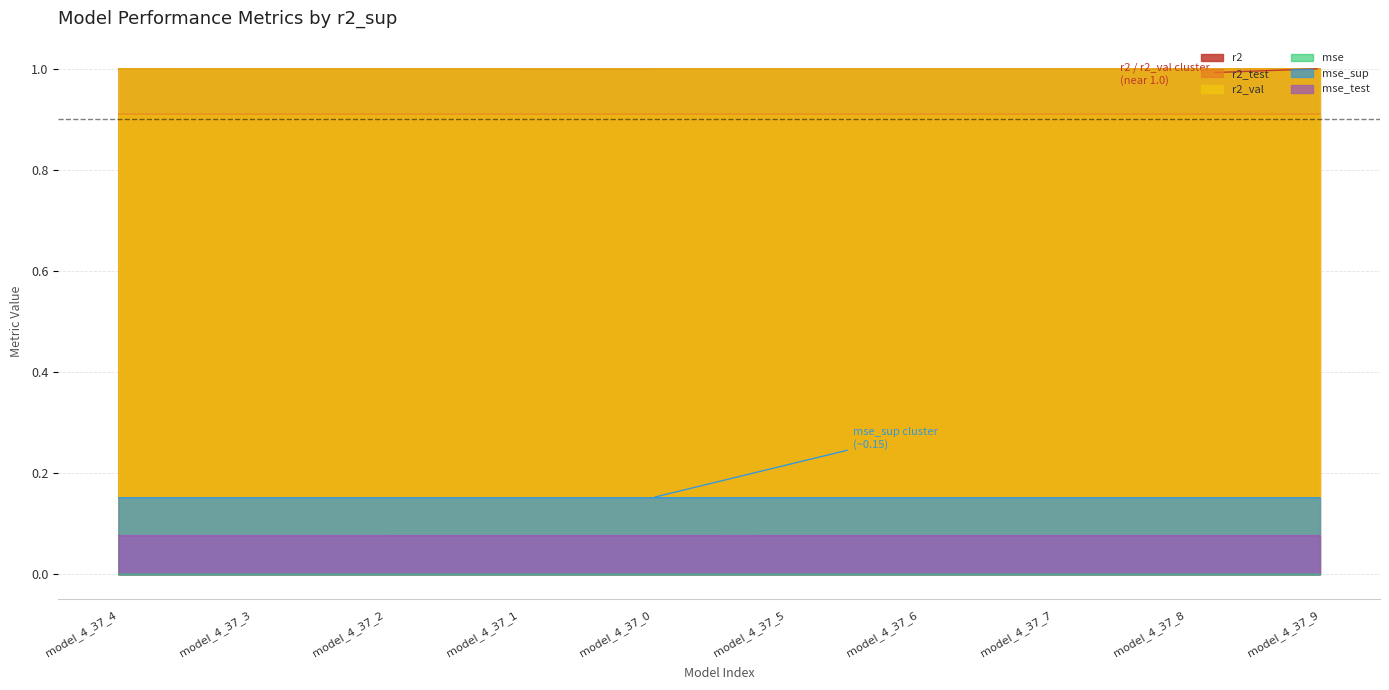

How many r2_test values are between 0 and 1?

10